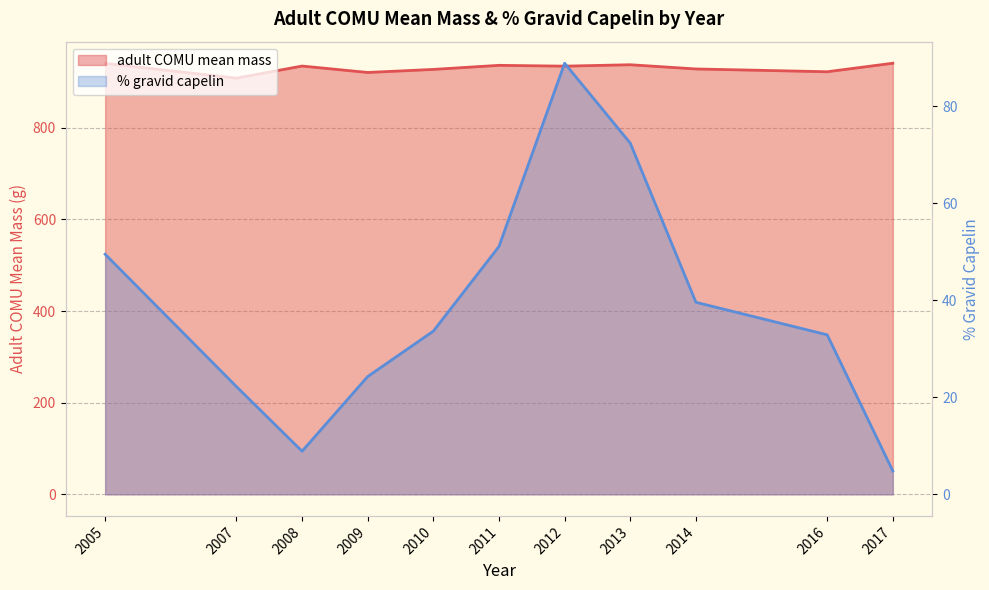

What is the sum of all adult COMU mean mass values?

10230.6